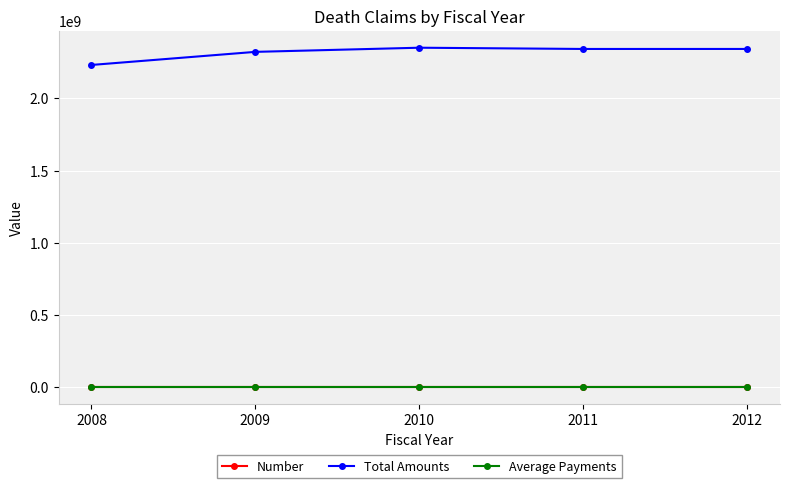

True or false: Average Payments has more than 2 interior local peaks.

False